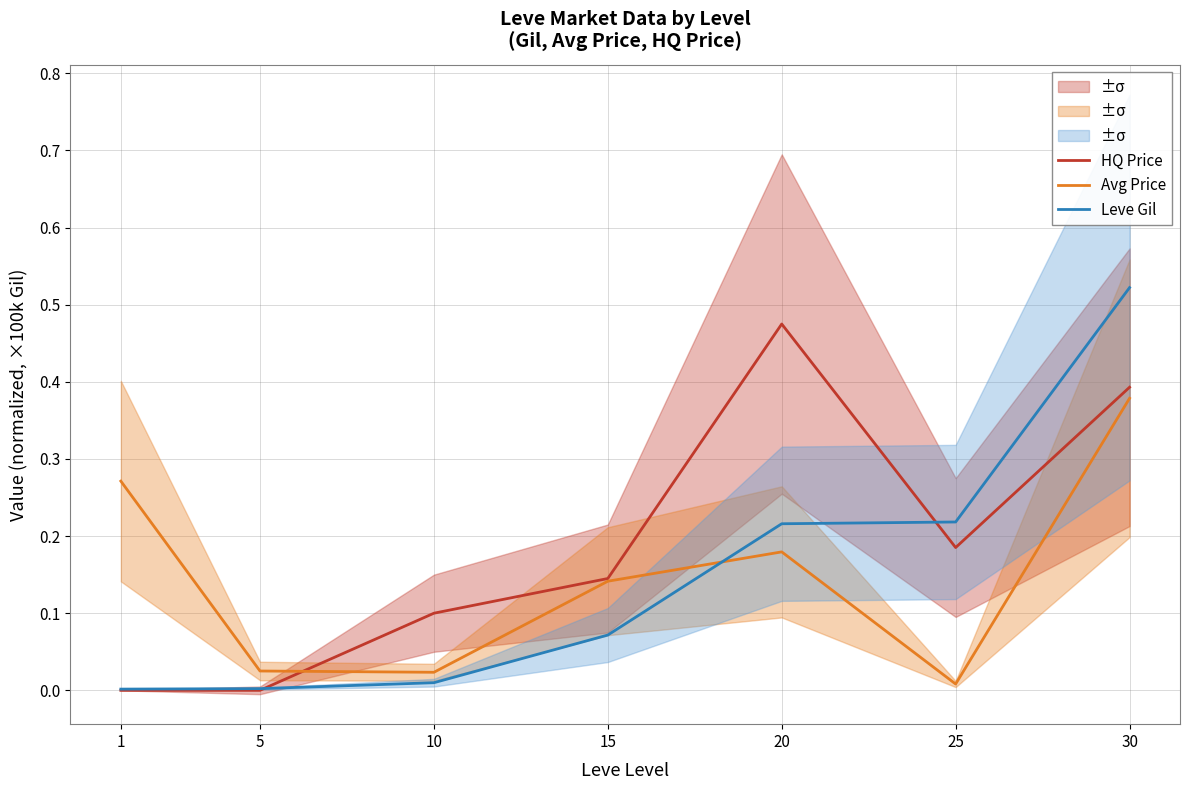

Does the chart have visible grid lines?

Yes